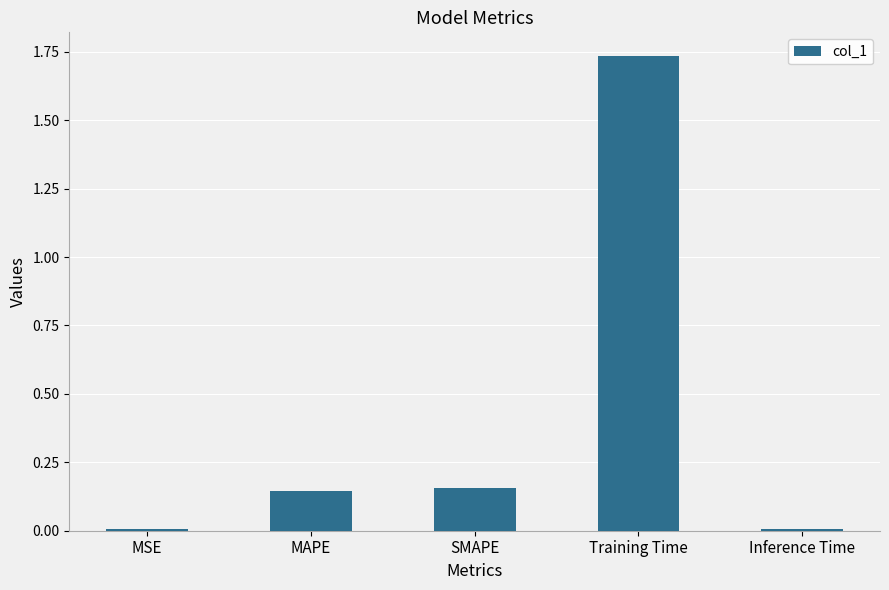

At which category does the chart reach its peak across all series?

Training Time